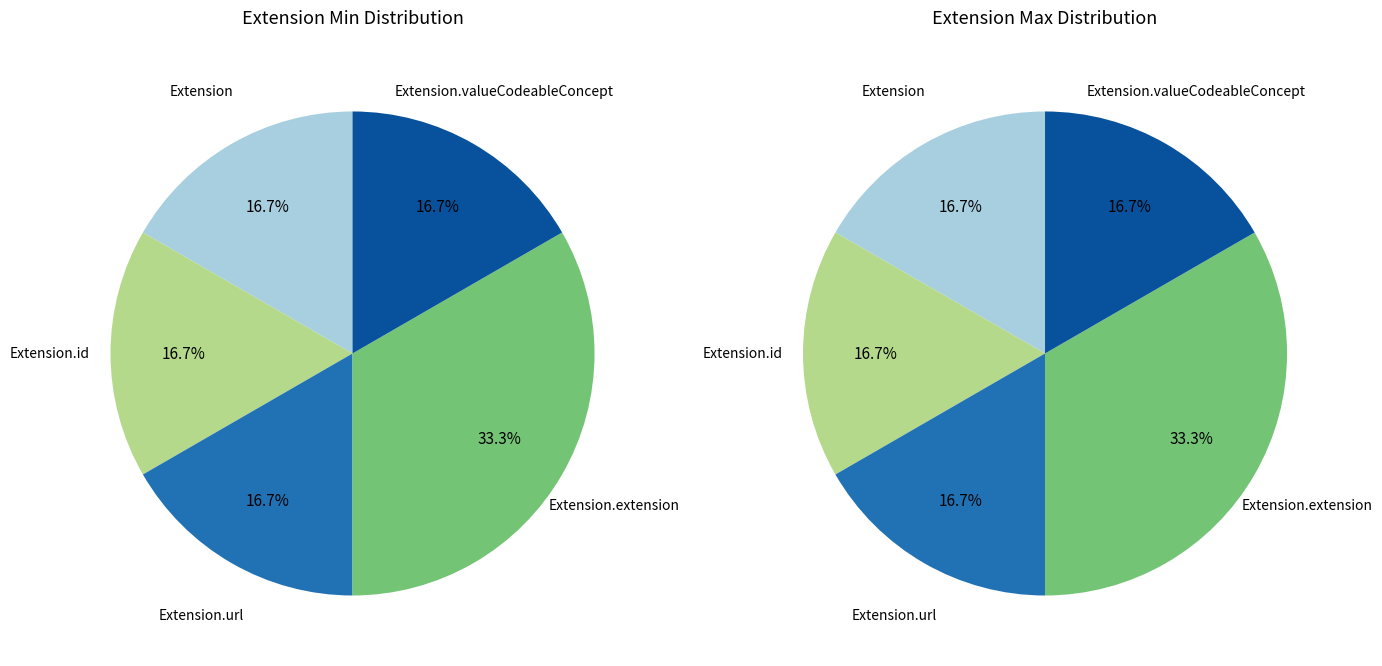

Count the number of slices in the pie.

5